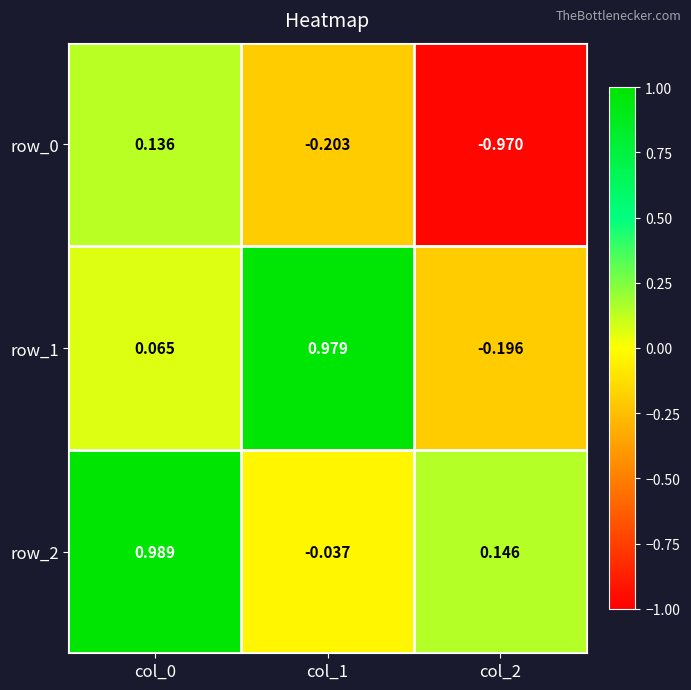

What is the difference between the row_2 values at col_2 and col_0?

0.8